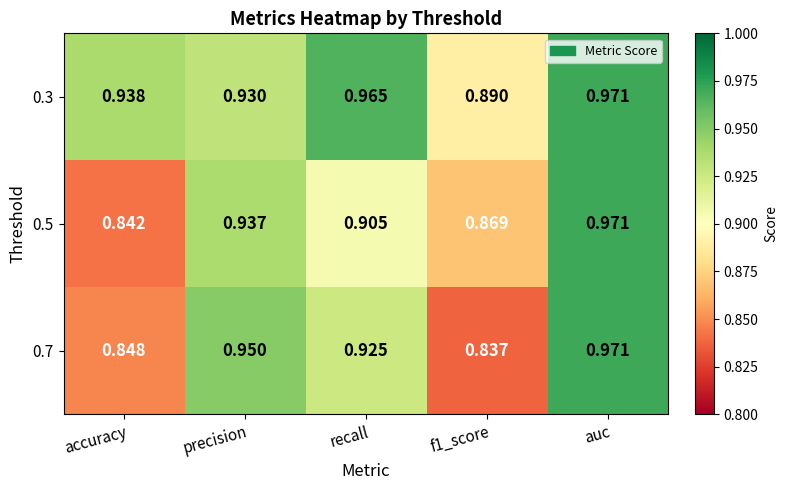

Where is 0.5 nearest to the value 0?

accuracy